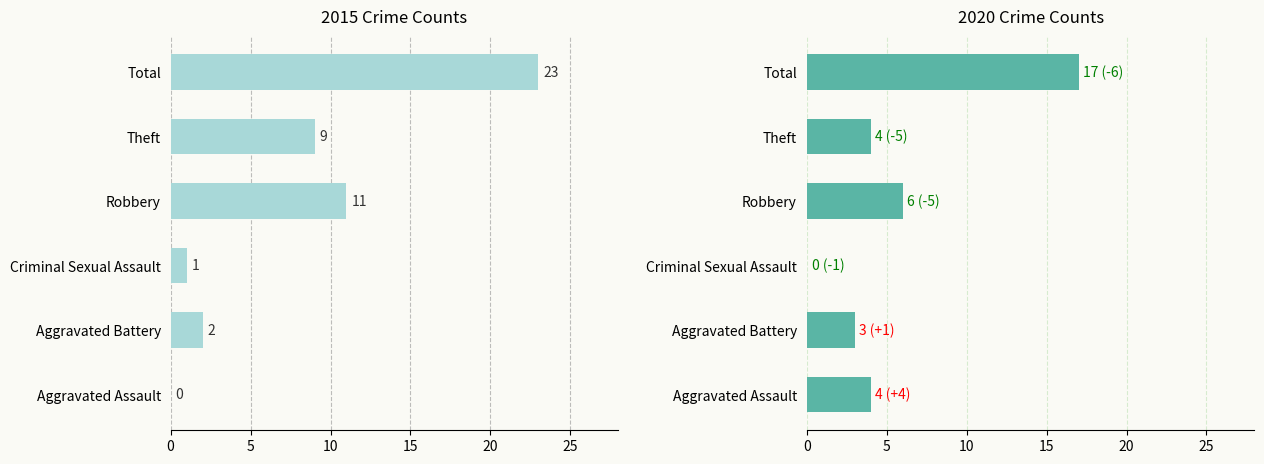

List the series in order of their overall mean, highest first.

2015, 2020